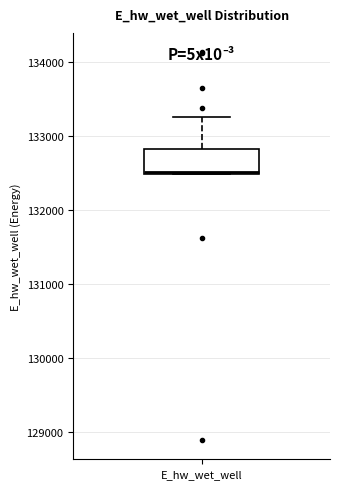

Transcribe this box plot: give where the median line is, the range the box spans, and where the two whiskers end, as read against the y-axis. The values are not printed on the chart, so give them approximately, as read against the axis.

median 132500, box 132500 to 132800, whiskers 132500 to 133300